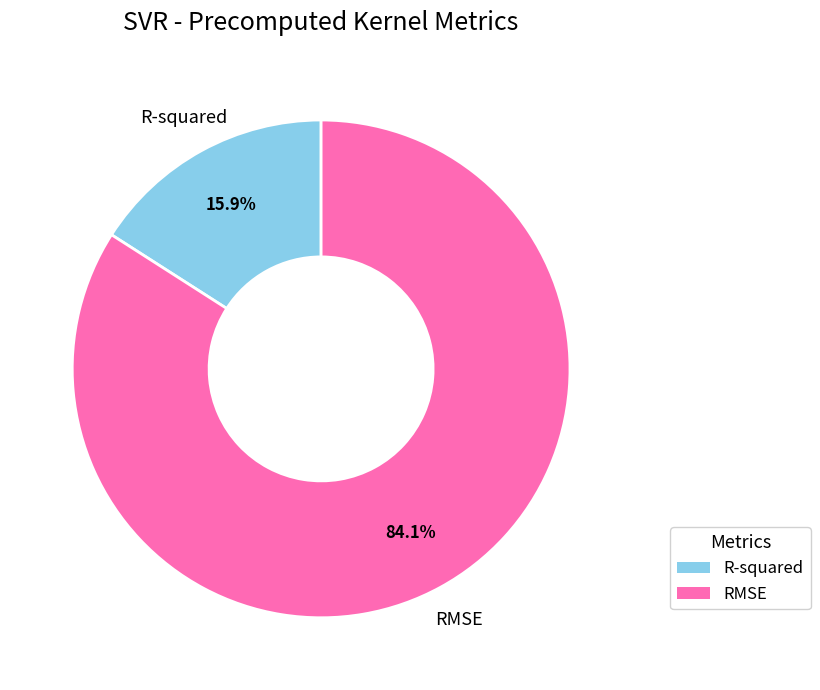

To the nearest percent, what portion does RMSE represent?

84%